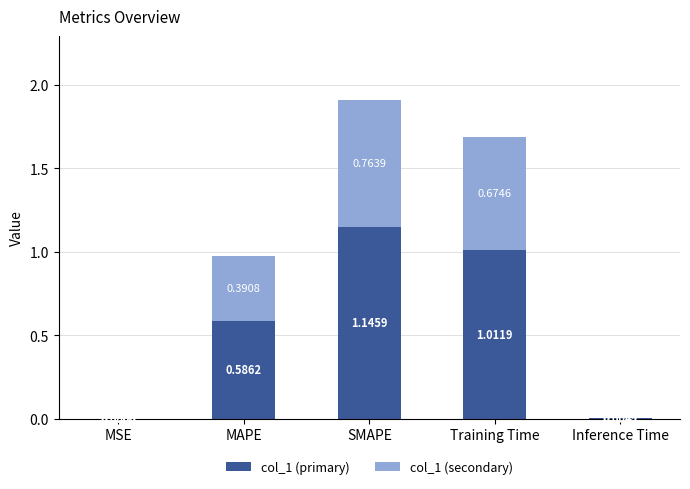

At which label is col_1 (primary) closest to 0?

MSE